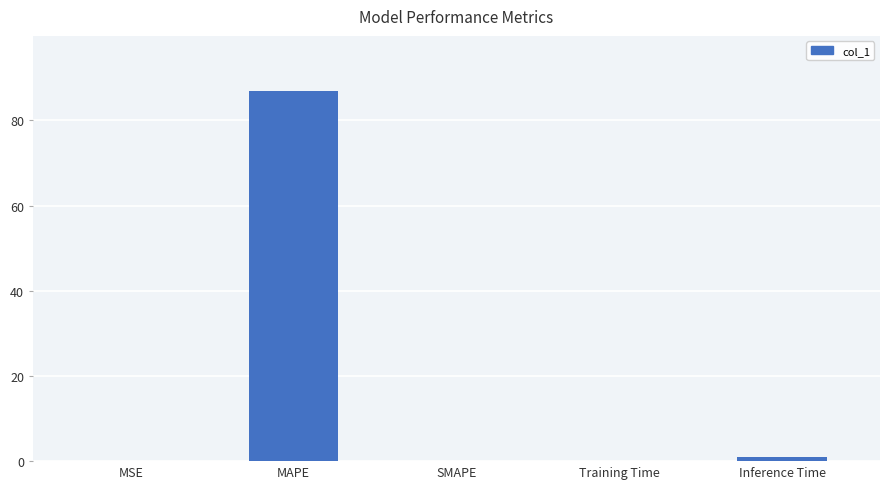

True or false: the data shows 56.1 at SMAPE.

False